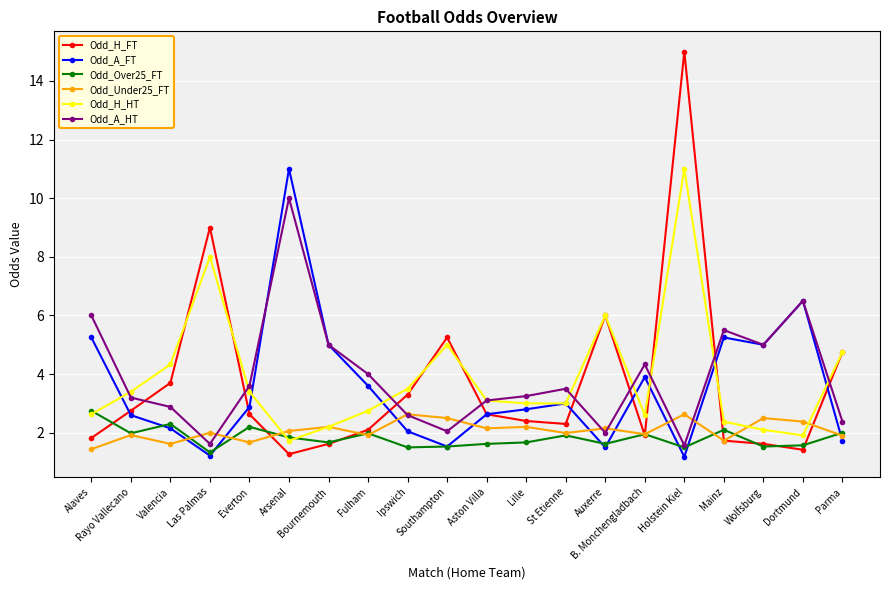

True or false: Odd_A_FT and Odd_Under25_FT cross at least once.

True